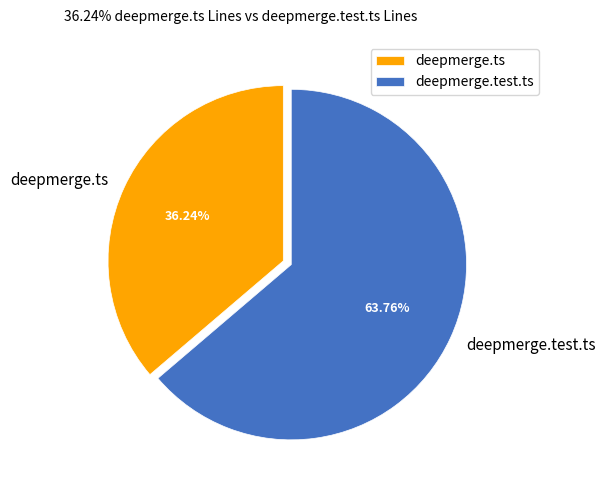

What percentage is the deepmerge.ts slice, to the nearest percent?

36%